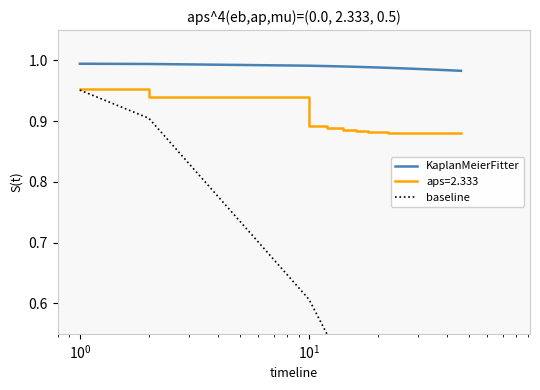

True or false: aps=2.333 and KaplanMeierFitter intersect in this chart.

False